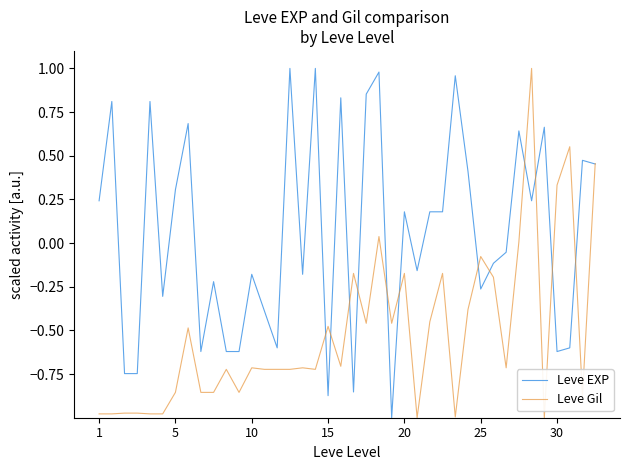

Which series has the largest total across all categories?

Leve EXP